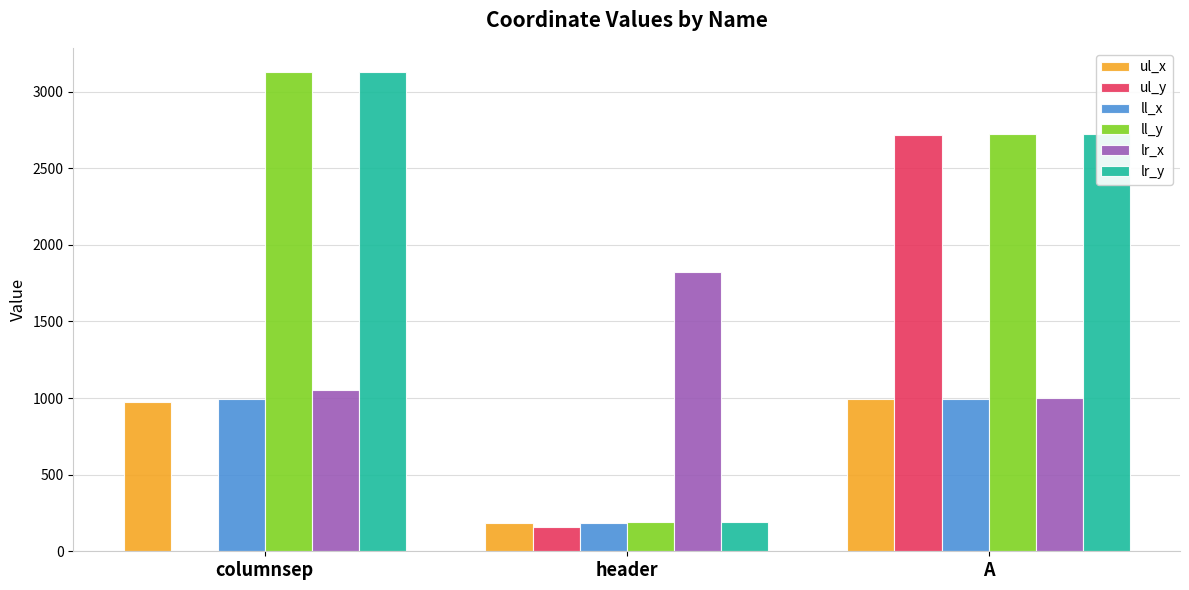

What is the sum of the lr_y values at A and header?

2909